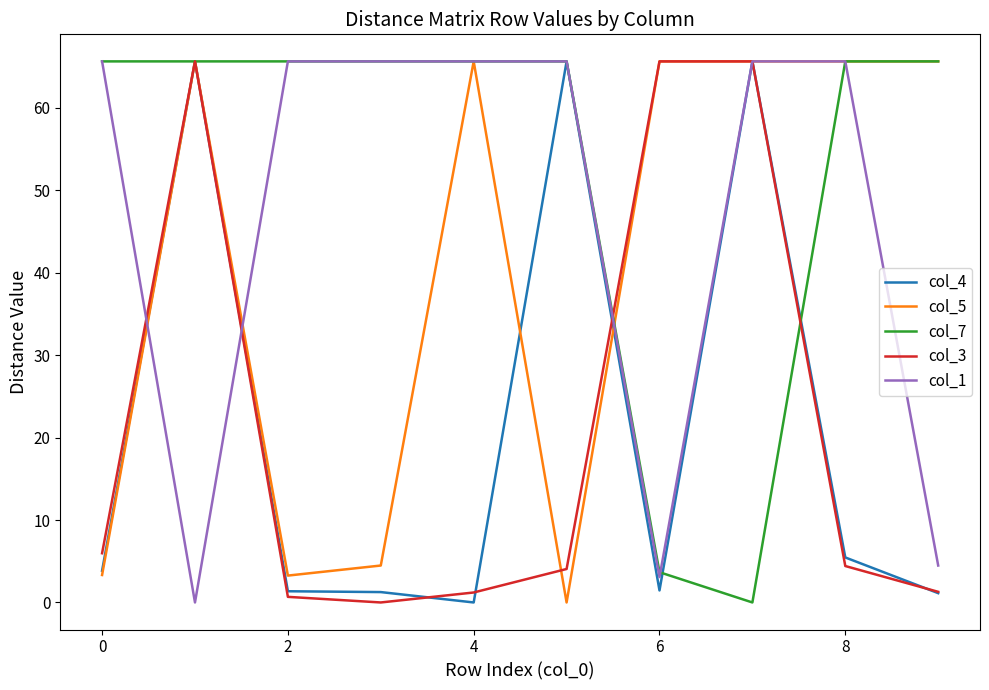

Which series has the largest total across all categories?

col_7